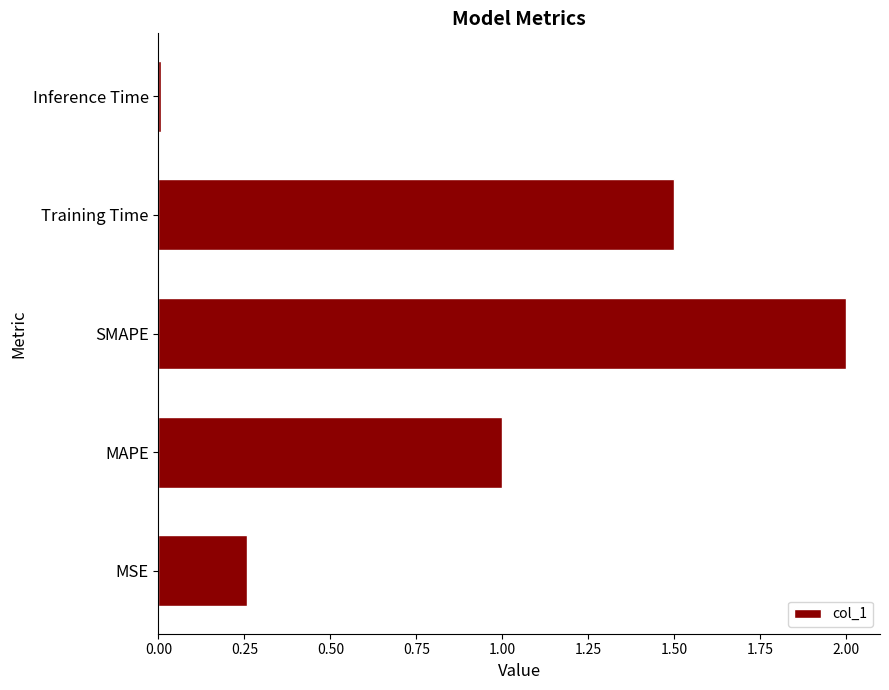

What is the change in value from SMAPE to Training Time?

-0.5